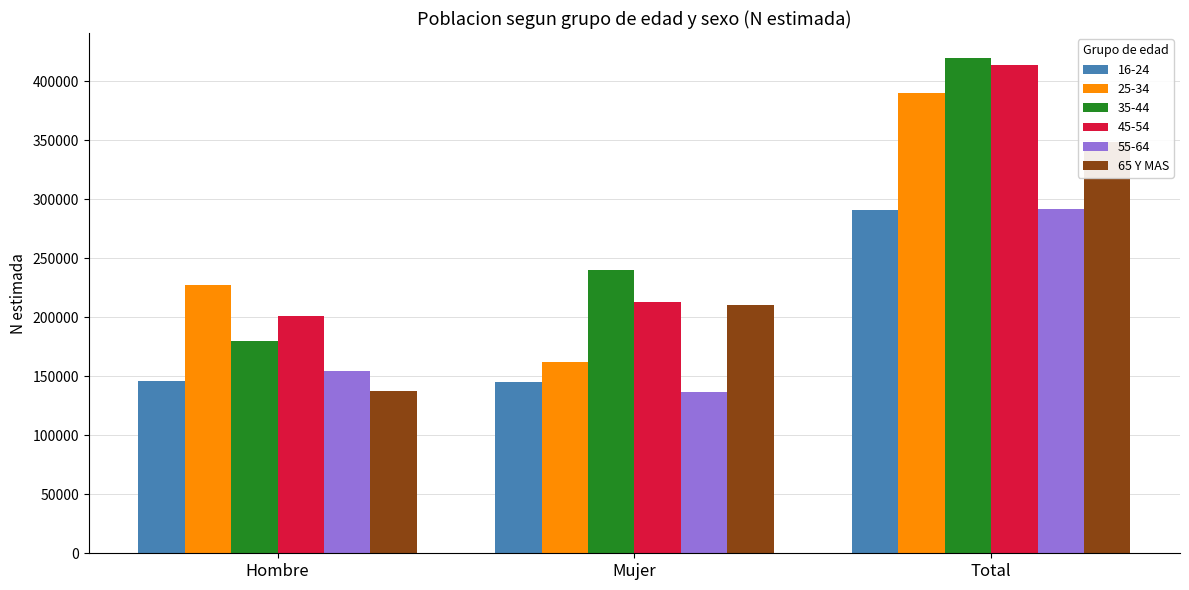

Are the bars horizontal?

No